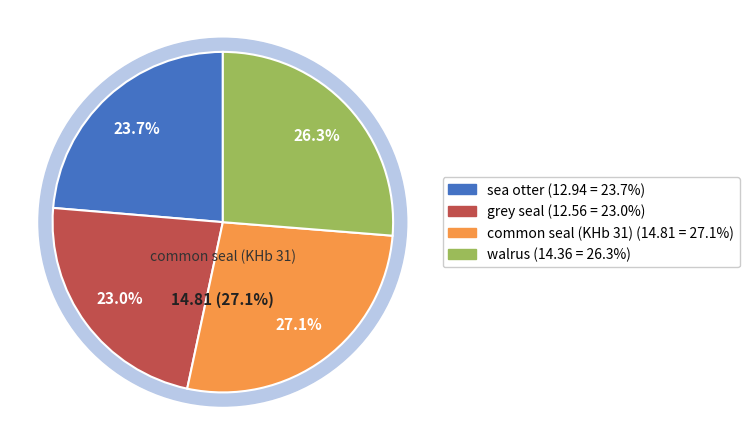

Do common seal (KHb 31) and walrus together represent more than half of the pie?

Yes